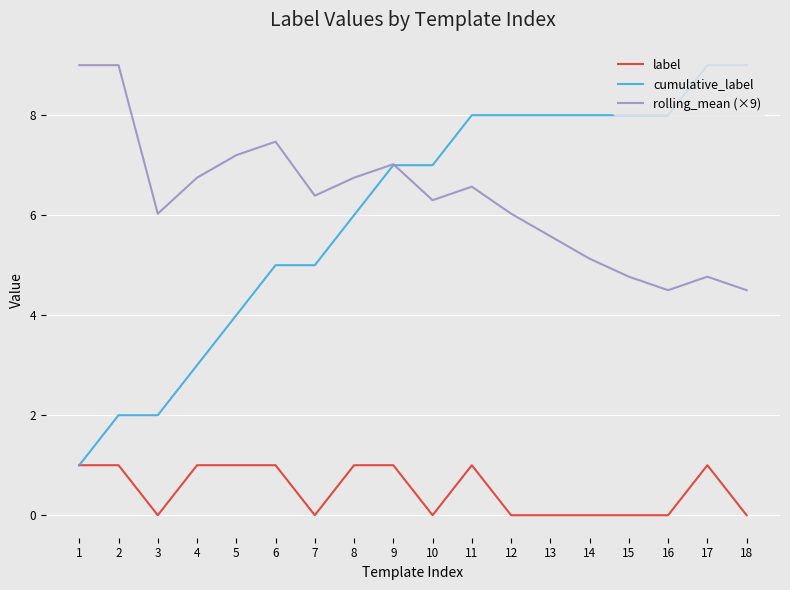

Rank the series at 10 from highest to lowest value.

cumulative_label, rolling_mean (×9), label